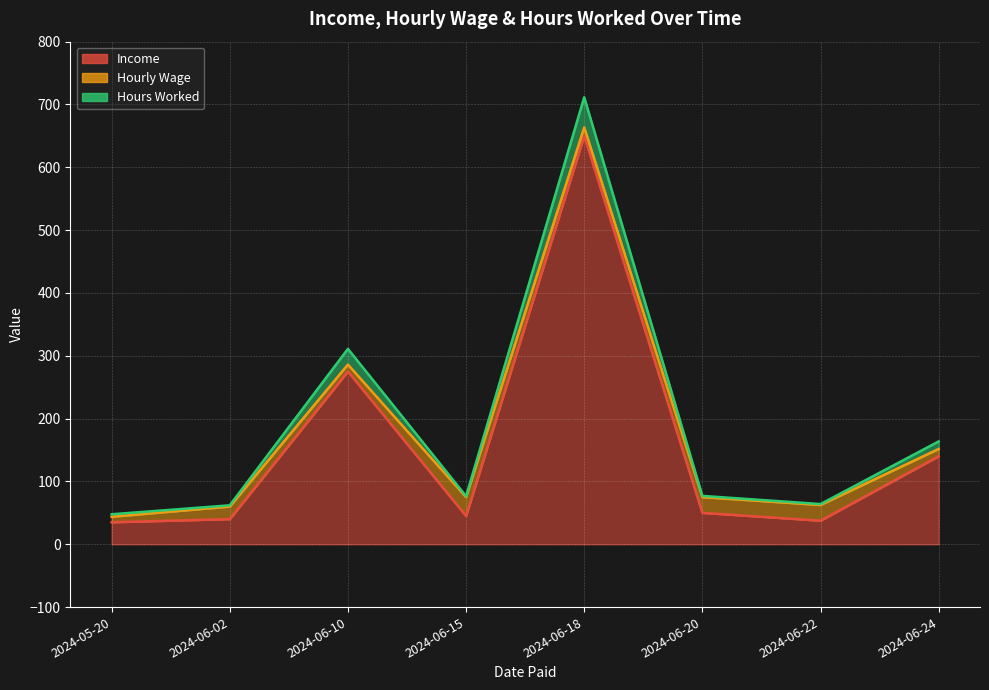

What is the average value of the Hours Worked series?

189.2